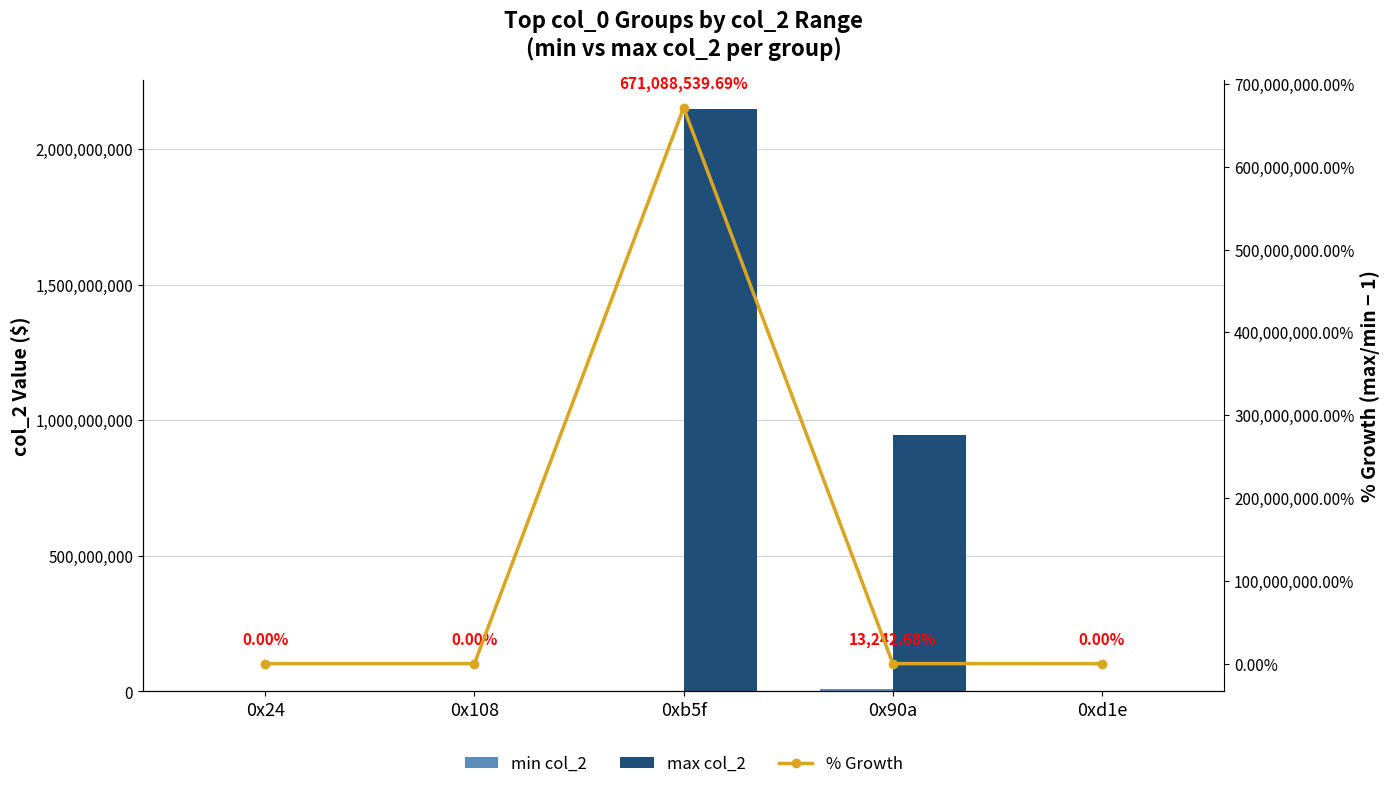

What is the total value across all series at 0xb5f?

2818572506.7